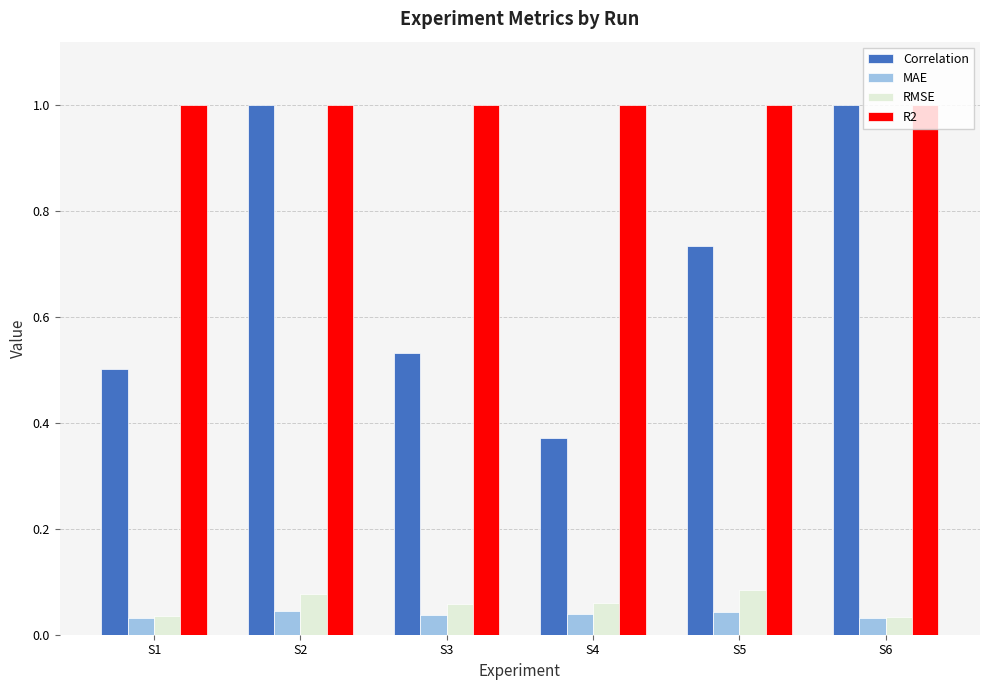

Which category has the lowest value in the Correlation series?

S4